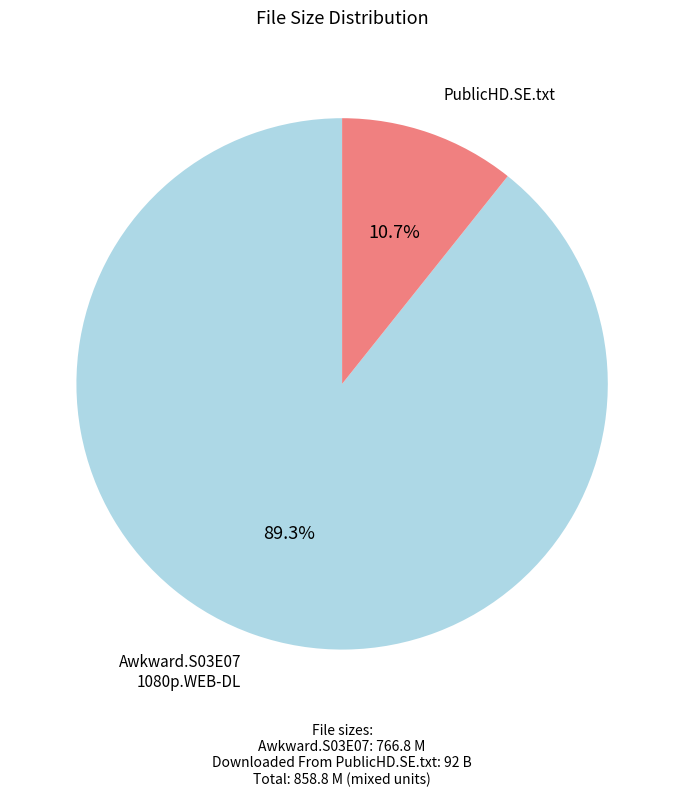

Is there a majority slice in this chart?

Yes